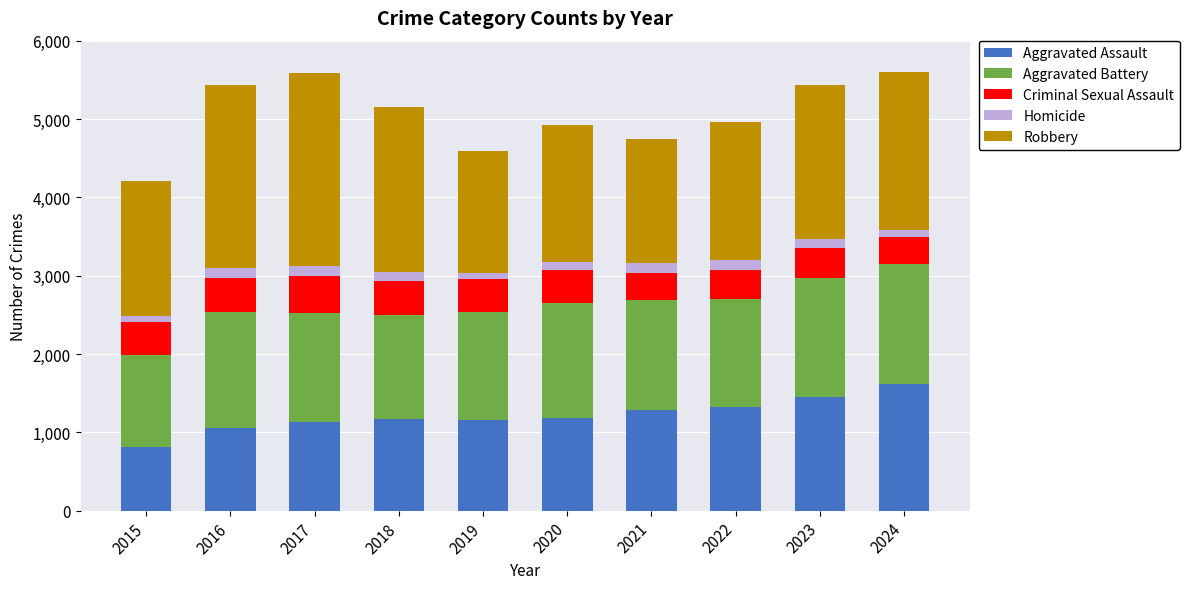

What is the total value across all series at 2016?

5440